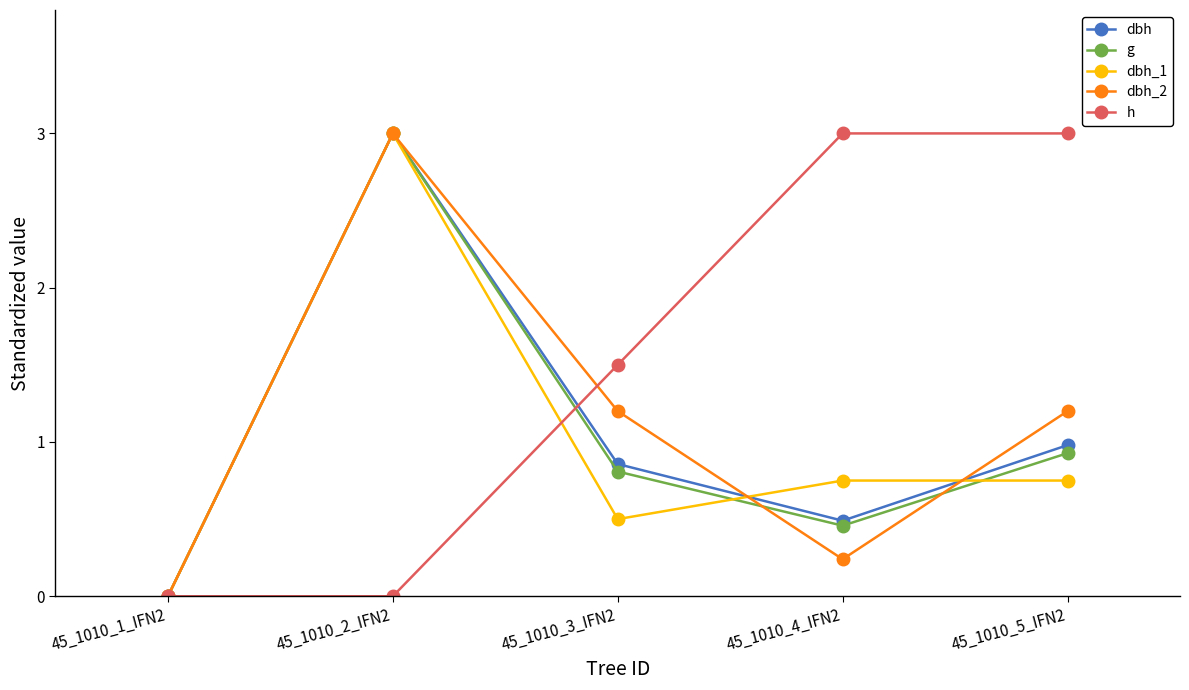

Which category has the highest value in the g series?

45_1010_2_IFN2